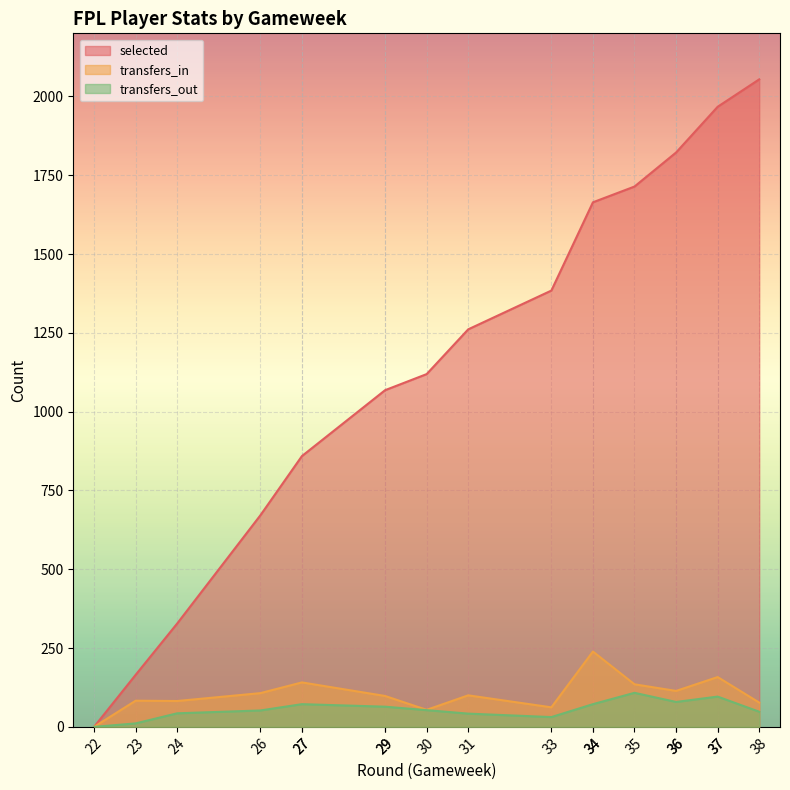

Which series has the widest spread of values?

selected